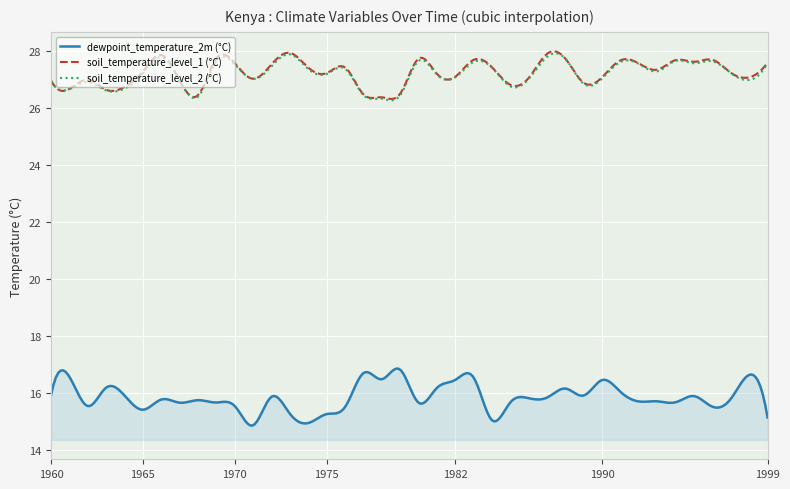

What is the lowest value of the soil_temperature_level_1 (°C) series?

26.3